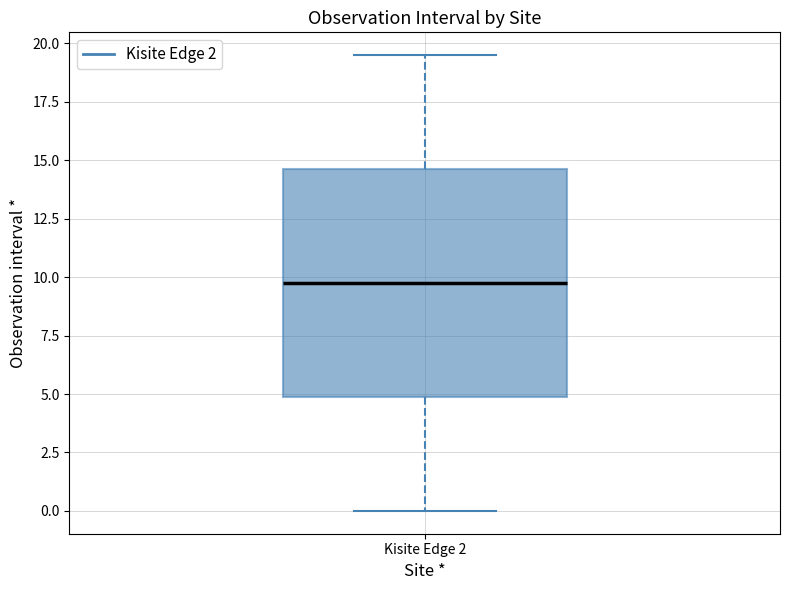

Transcribe this box plot: give where the median line is, the range the box spans, and where the two whiskers end, as read against the y-axis. The values are not printed on the chart, so give them approximately, as read against the axis.

median 10.0, box 5.0 to 14.5, whiskers 0.0 to 19.5